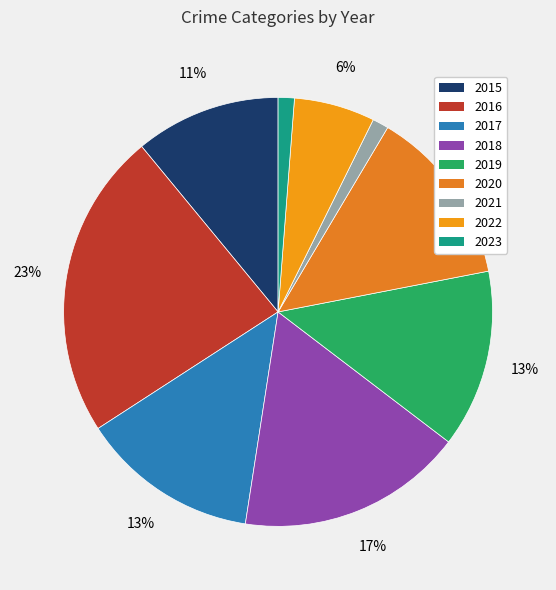

Does 2015 account for over 50% of the chart?

No